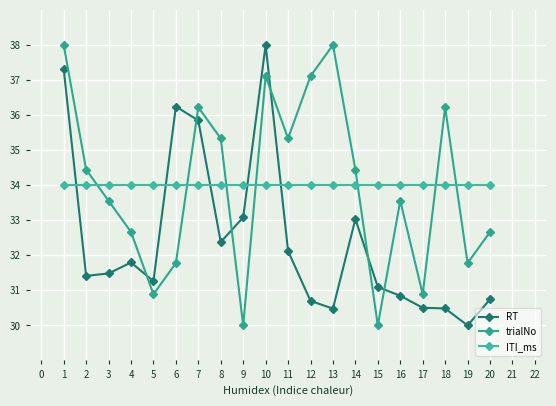

How many times do ITI_ms and trialNo cross each other?

7